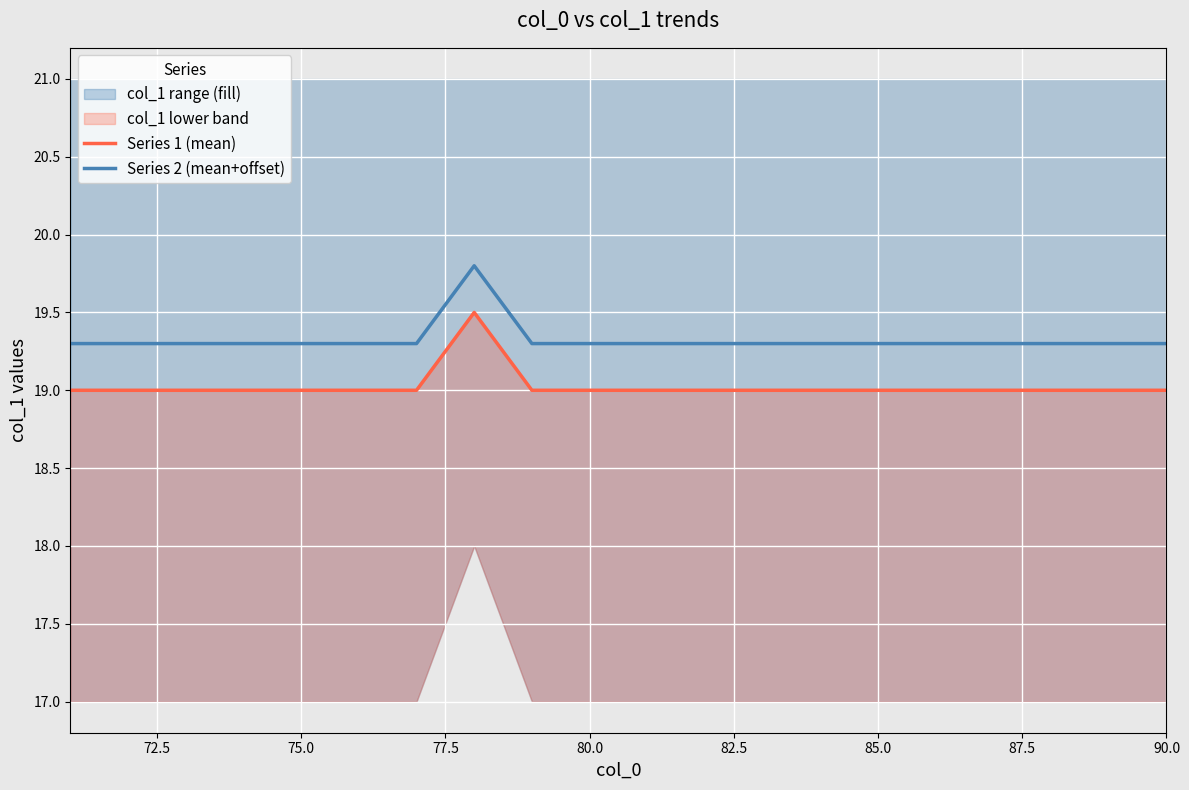

What is the value of the Series 1 (mean) point at the 4th from the left?

19.0